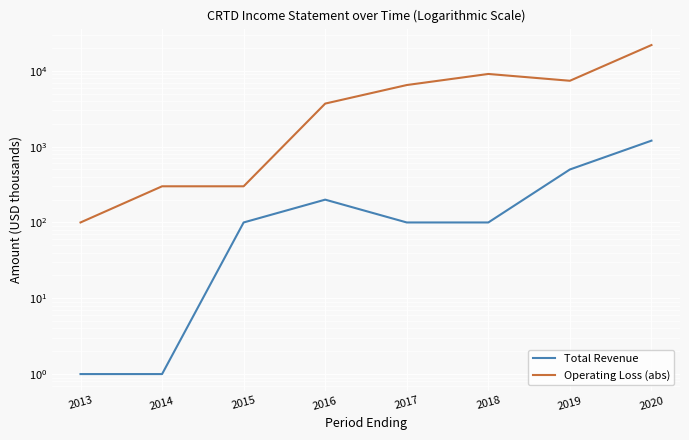

Which series has the largest total across all categories?

Operating Loss (abs)